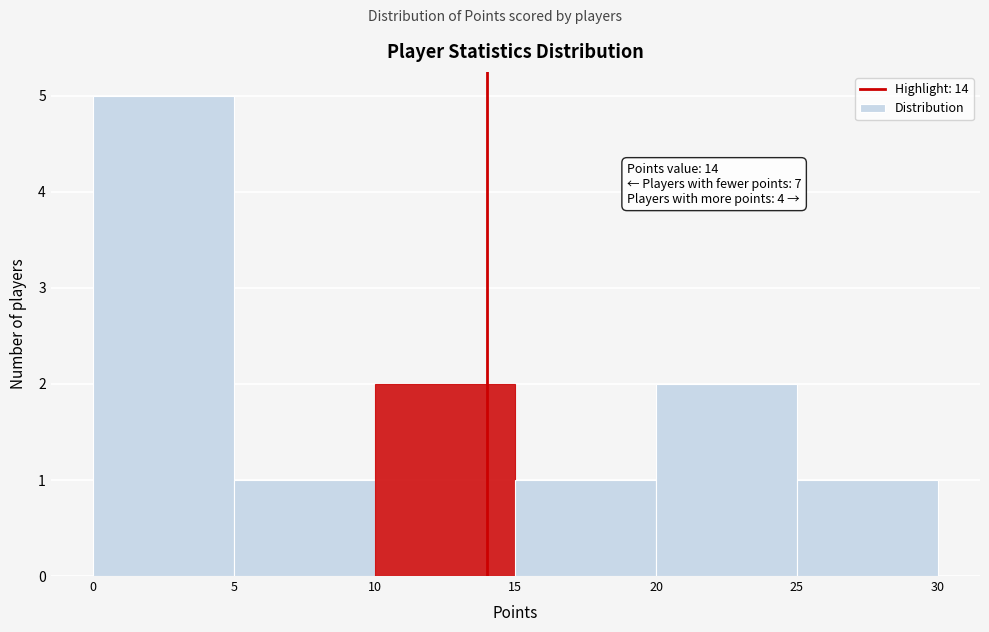

Over which range of the x-axis is the bar tallest?

0 to 5